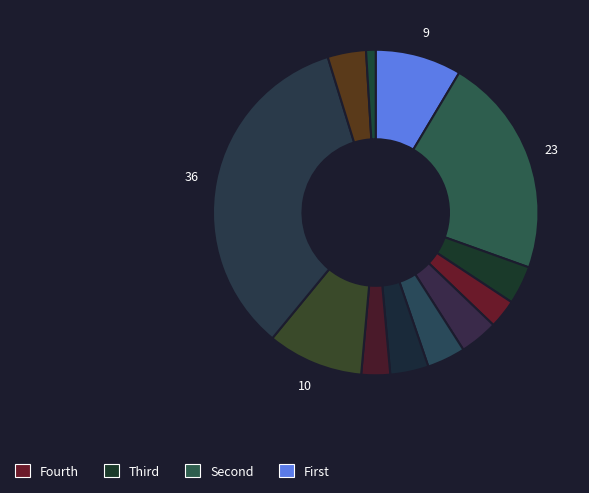

Is there any slice that represents more than half of the pie?

No